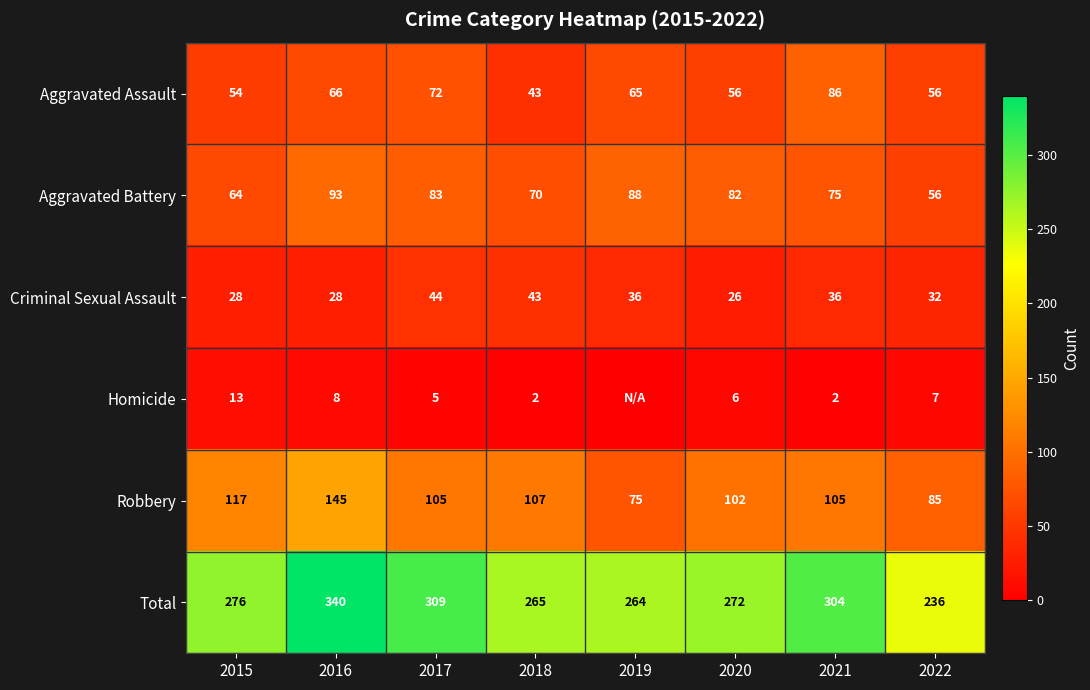

What is the difference between the highest and lowest values at 2022?

229